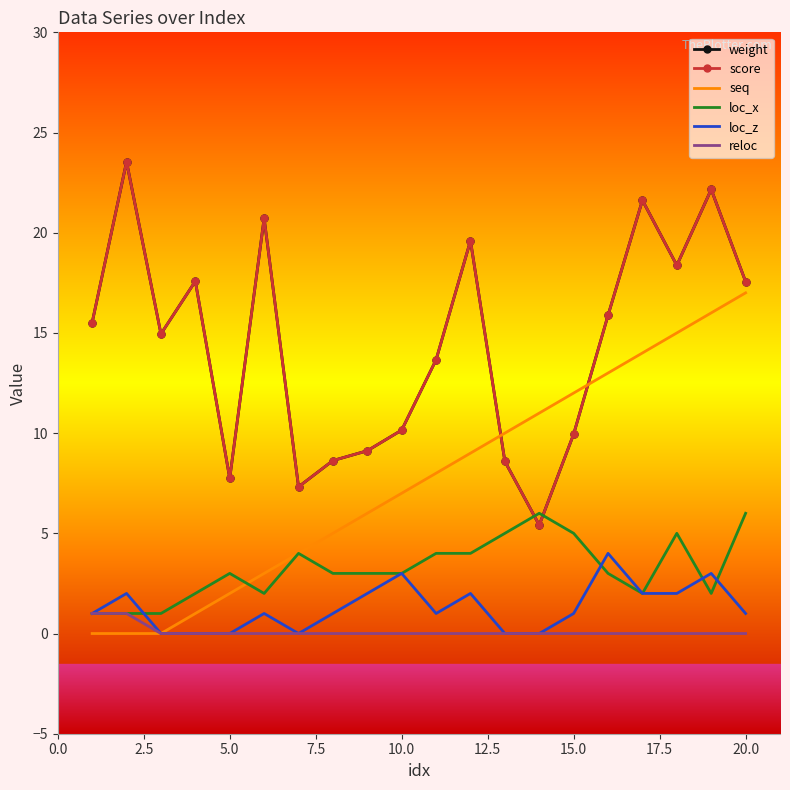

What is the average value of the weight series?

14.4